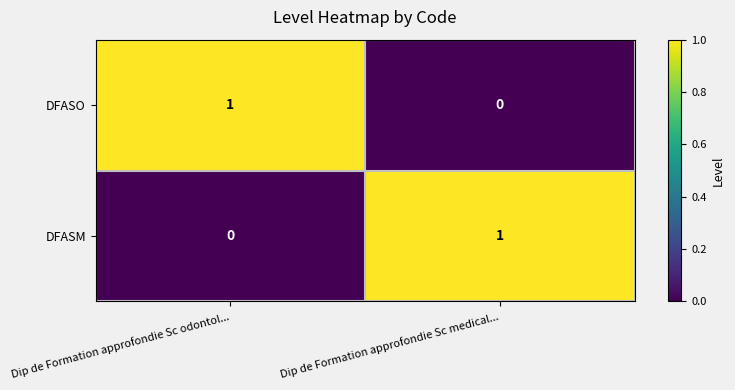

Reading left to right, transcribe all the data shown in this chart.

DFASO: 1	0
DFASM: 0	1